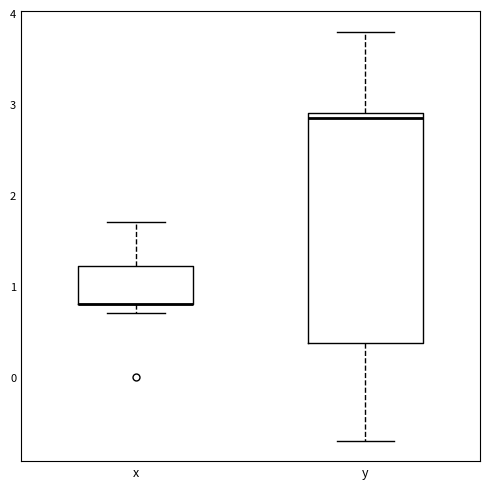

Reading left to right, transcribe this box plot: for each box, give where its median line is, the range the box spans, and where its two whiskers end, as read against the y-axis. The values are not printed on the chart, so give them approximately, as read against the axis.

x: median 0.8 (drawn on the box's lower edge), box 0.8 to 1.2, whiskers 0.7 to 1.7
y: median 2.9 (just below the box's upper edge), box 0.4 to 2.9, whiskers -0.7 to 3.8